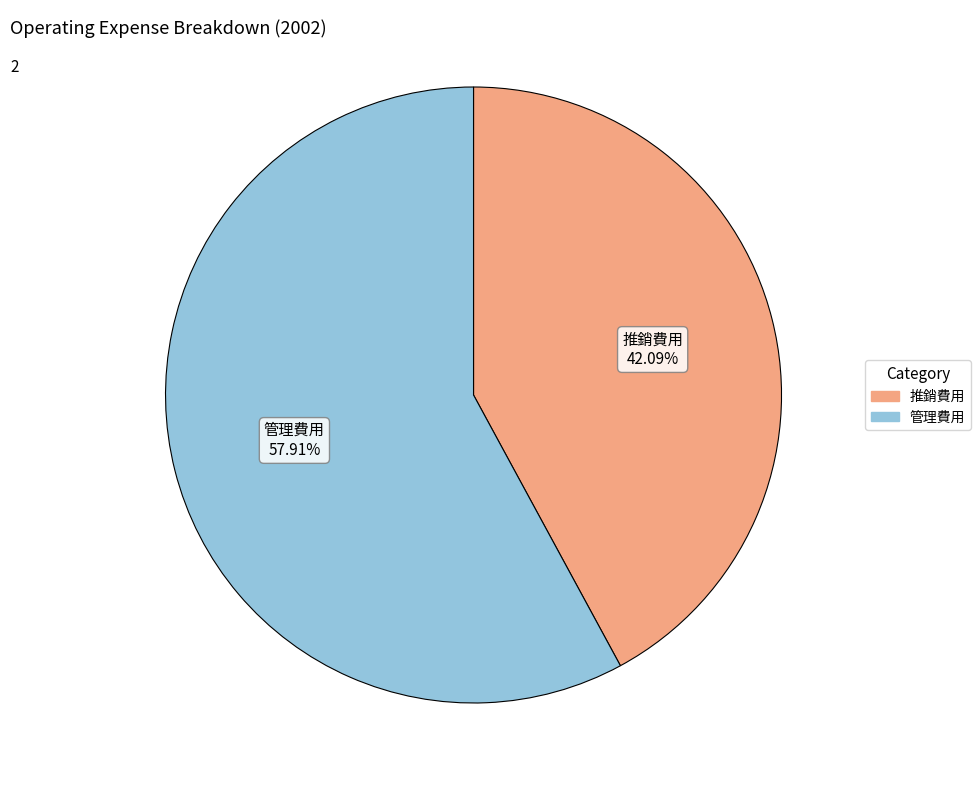

To the nearest percent, what is the combined percentage of 管理費用 and 推銷費用?

100%